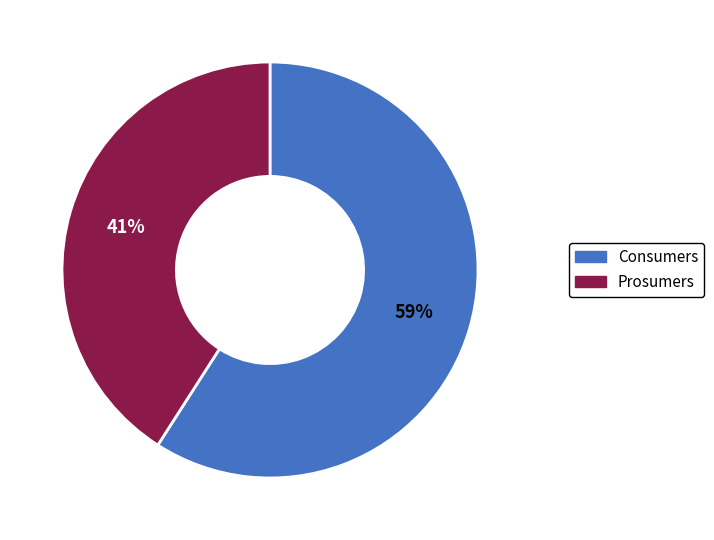

What percentage is the Prosumers slice, to the nearest percent?

41%